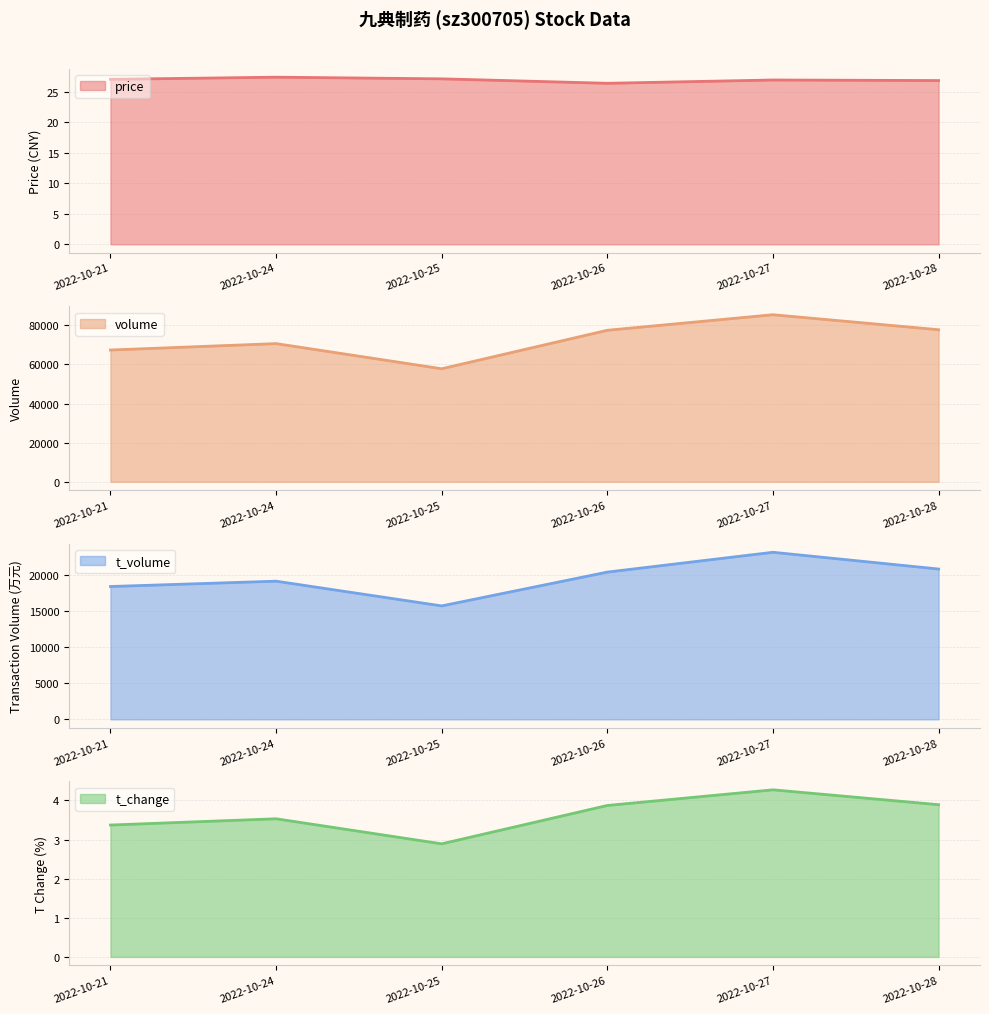

At which category is the sum across all series the highest?

2022-10-27